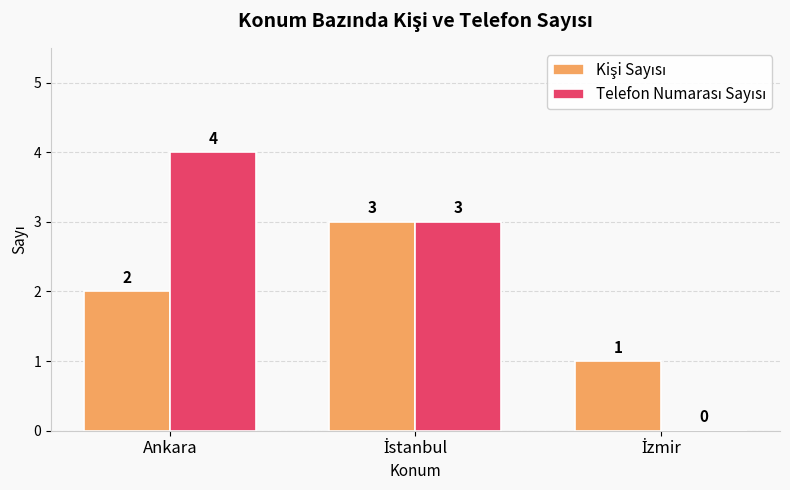

Which category has the highest value across all series?

Ankara